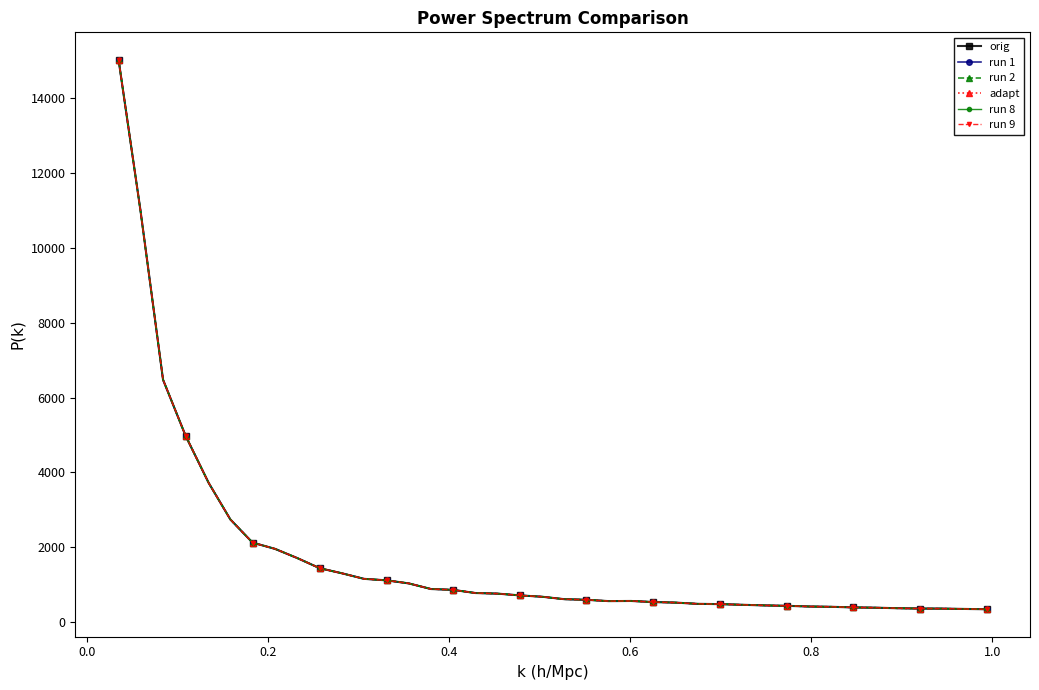

At how many categories does at least one series exceed 3308?

5